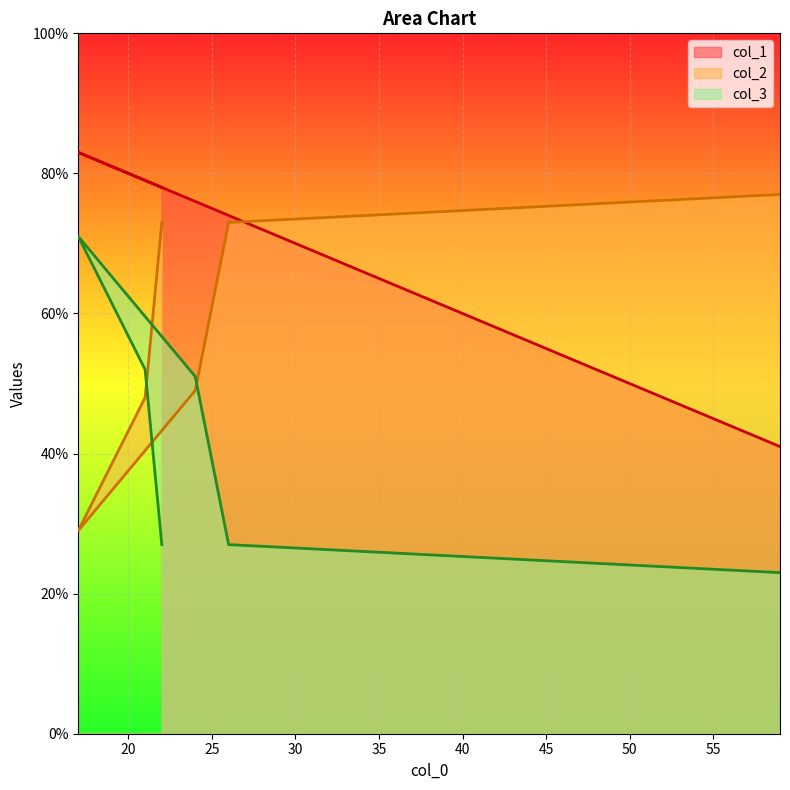

Rank the series by their average value, from lowest to highest.

col_3, col_2, col_1